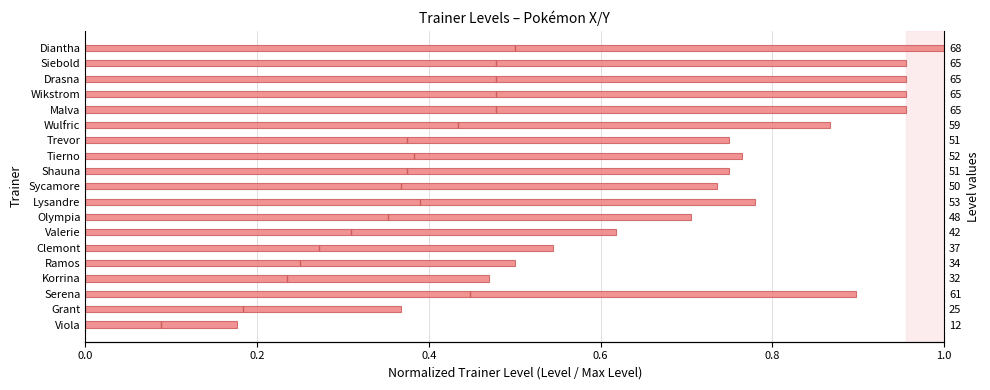

The value at Serena is 0.4. True or false?

False